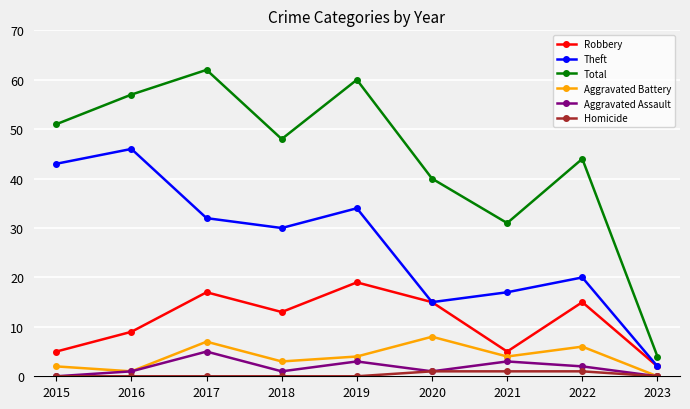

True or false: Robbery has more than 2 points higher than both neighbors.

True